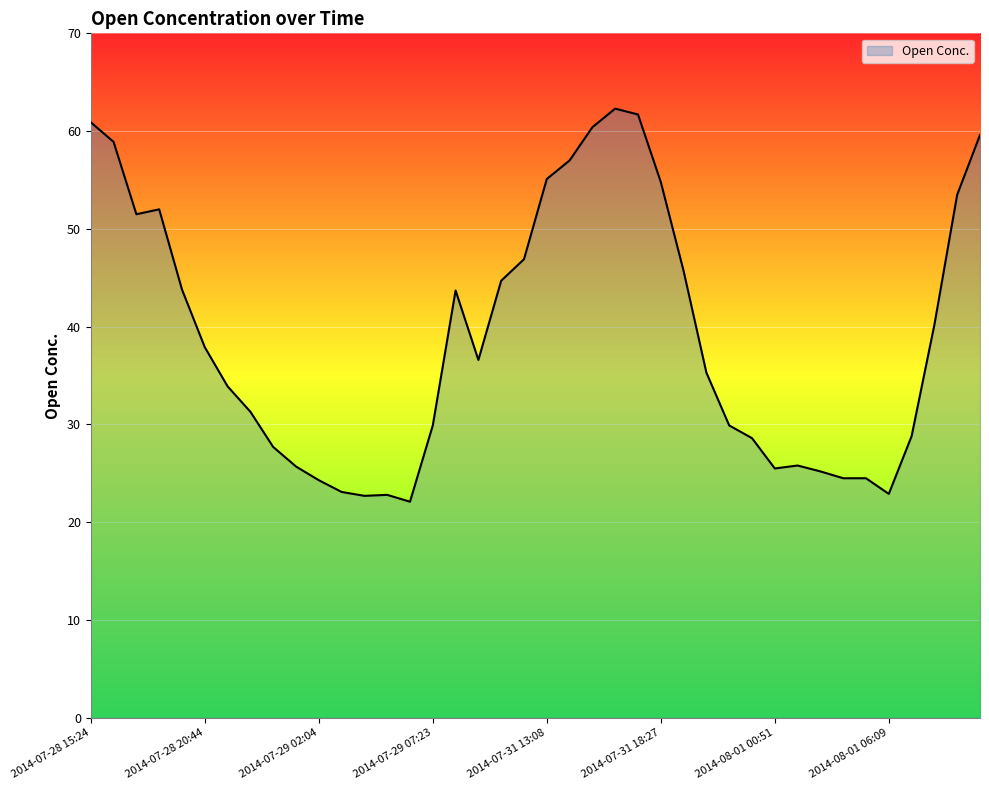

What is the difference between the maximum and minimum values?

40.2